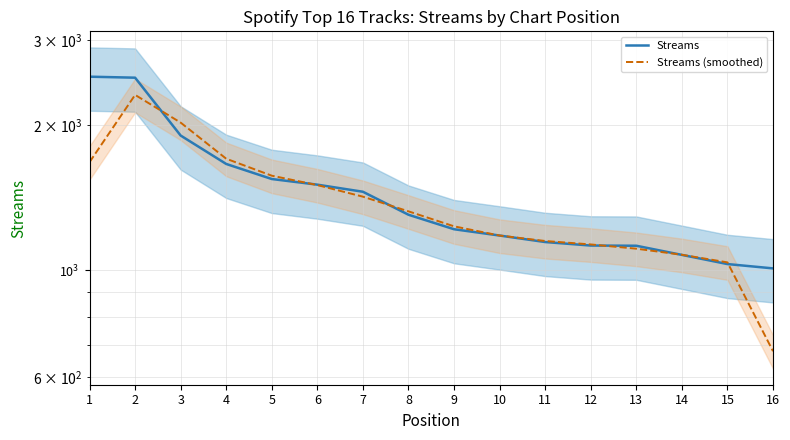

True or false: Streams (smoothed) has more than 2 points higher than both neighbors.

False